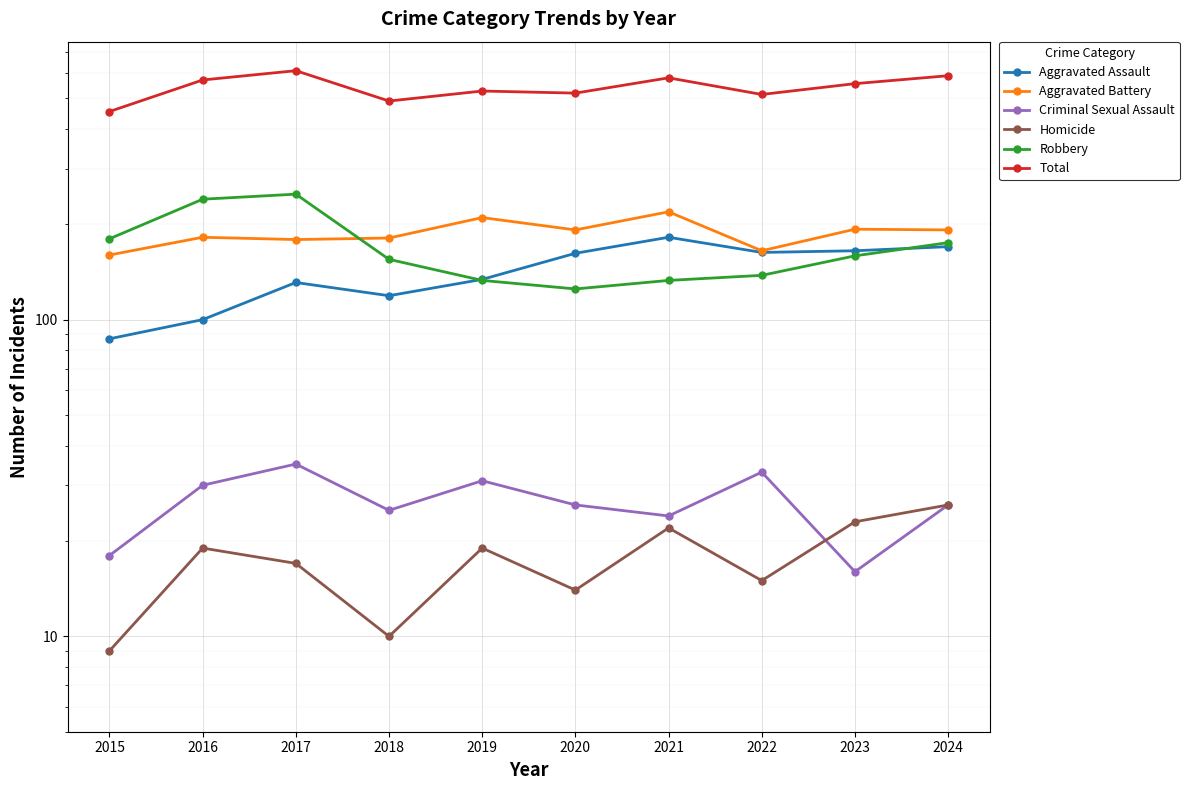

The value of Criminal Sexual Assault at 2017 is 7. True or false?

False